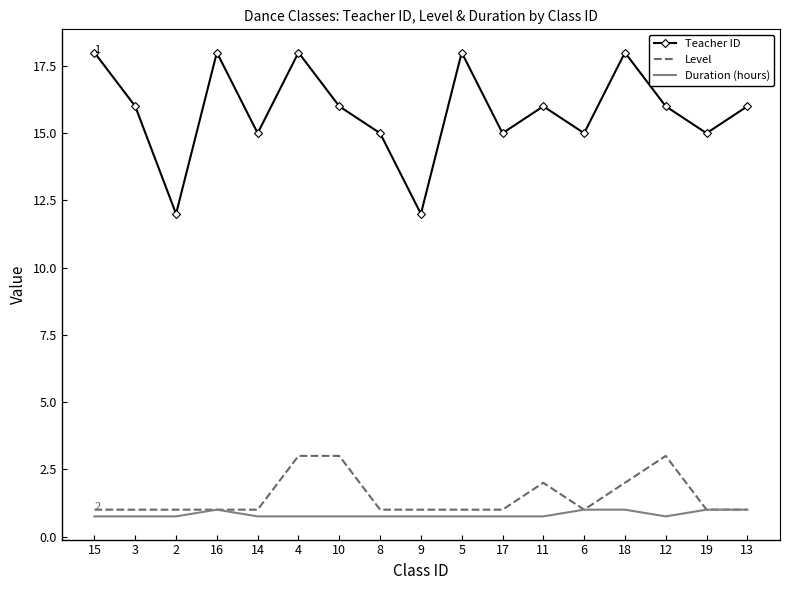

How many Teacher ID values are between 15 and 18?

15